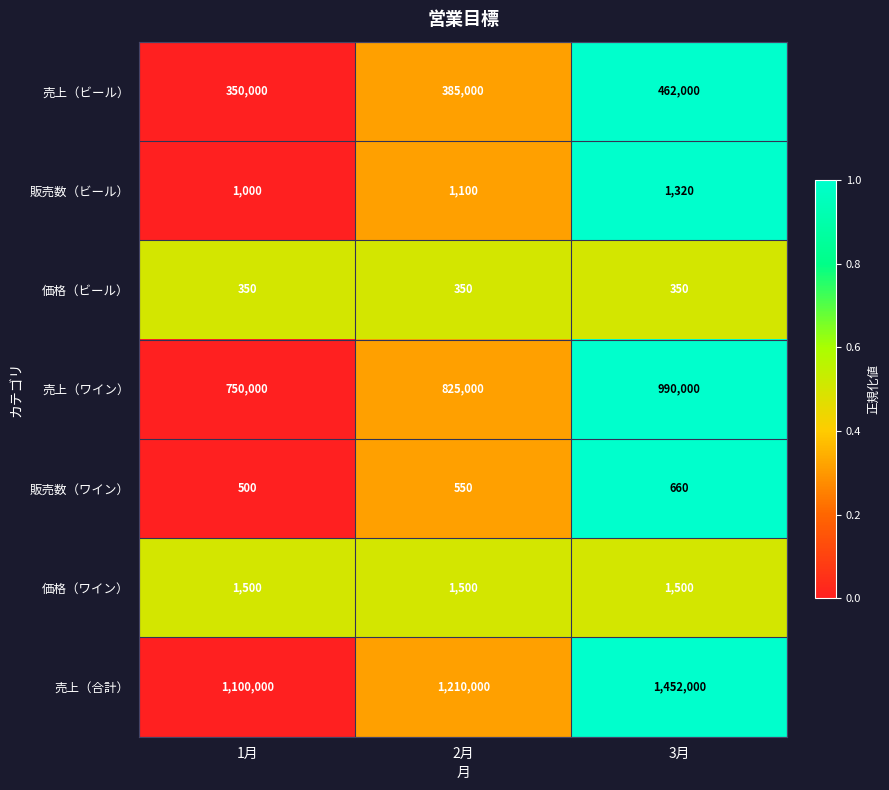

True or false: 販売数（ビール） has a value of 742 at 2月.

False